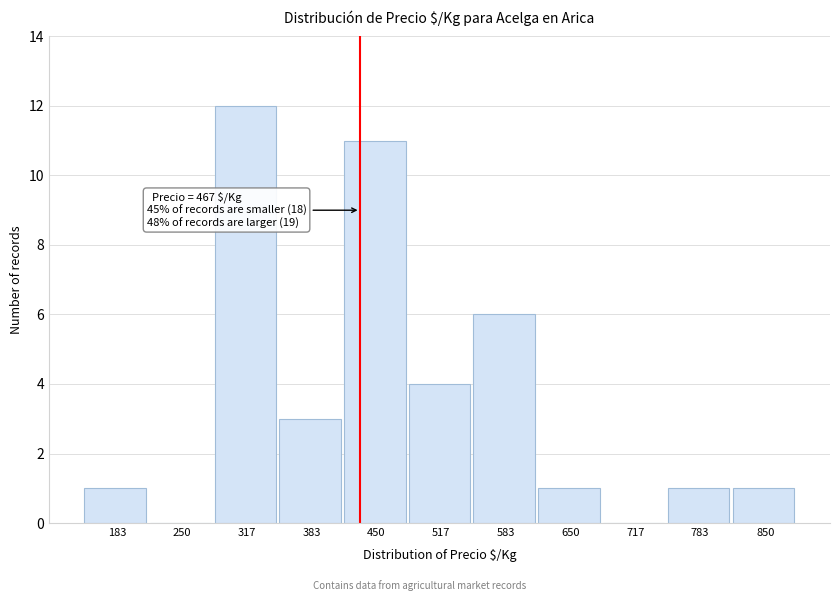

Reading left to right, transcribe all the data shown in this chart.

183=1	250=0	317=12	383=3	450=11	517=4	583=6	650=1	717=0	783=1	850=1